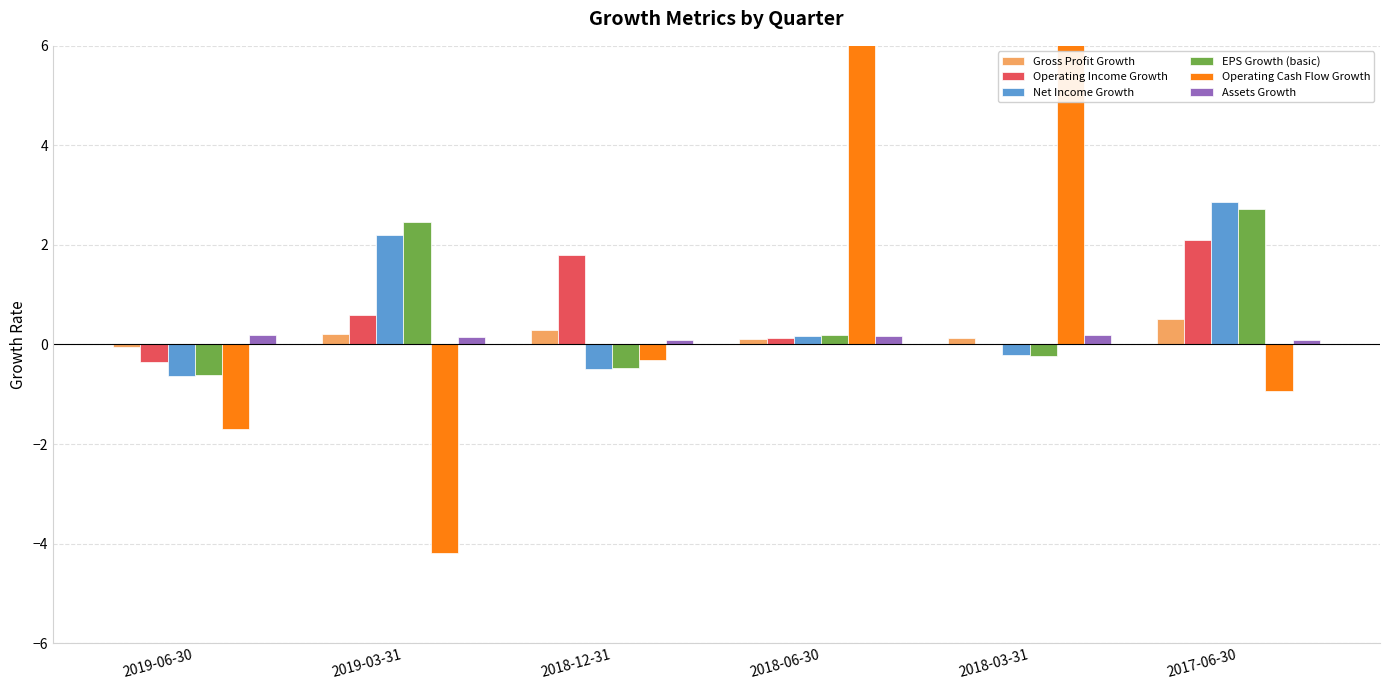

What is the label of the 4th bar from the left?

2018-06-30